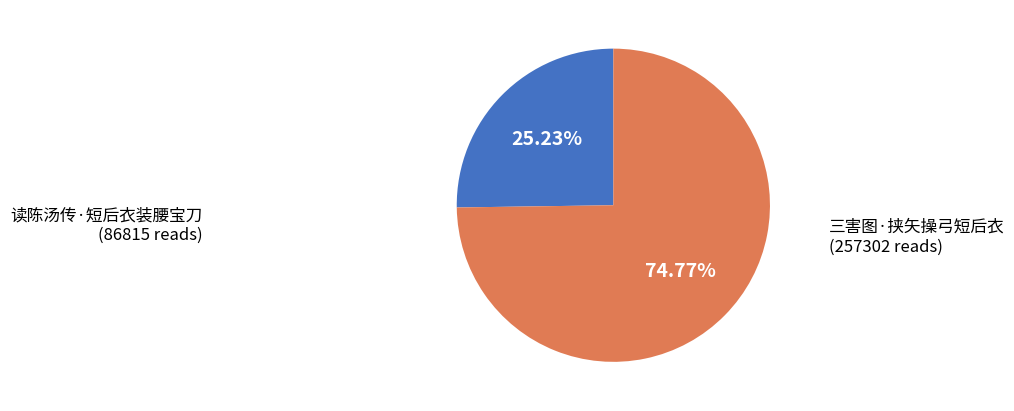

The 读陈汤传·短后衣装腰宝刀 slice represents 25% of the pie. True or false?

True